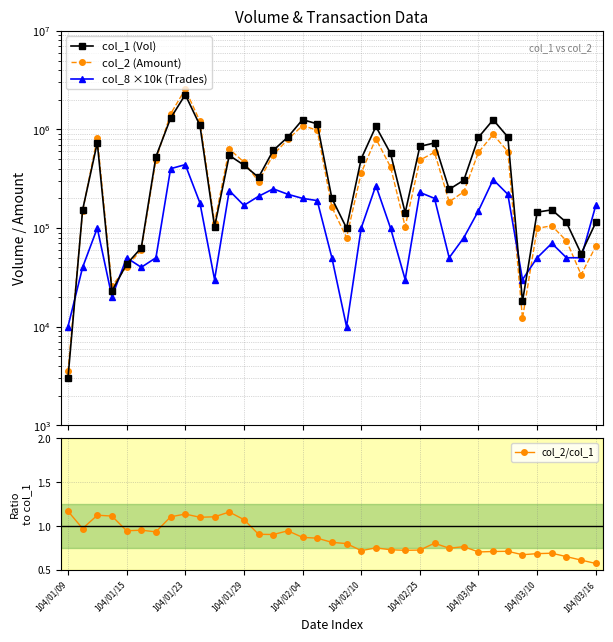

Between 15 and 14, which is larger?

15